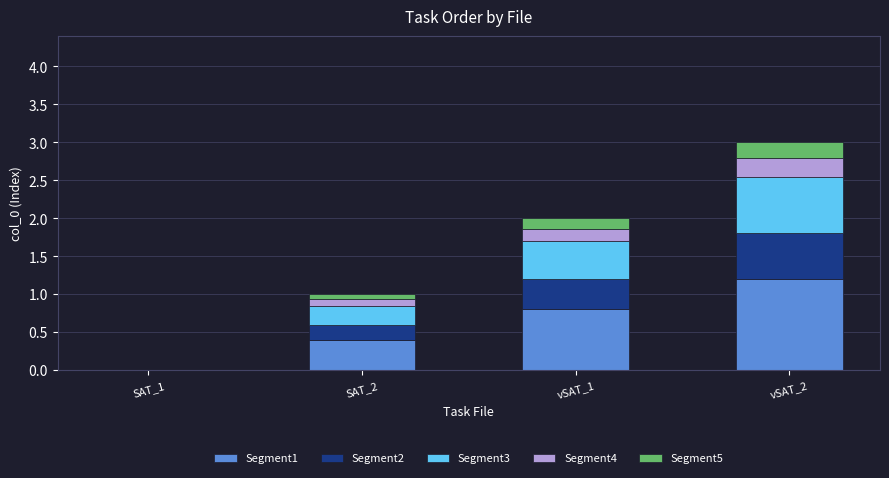

What is the total value across all series at vSAT_1?

2.0